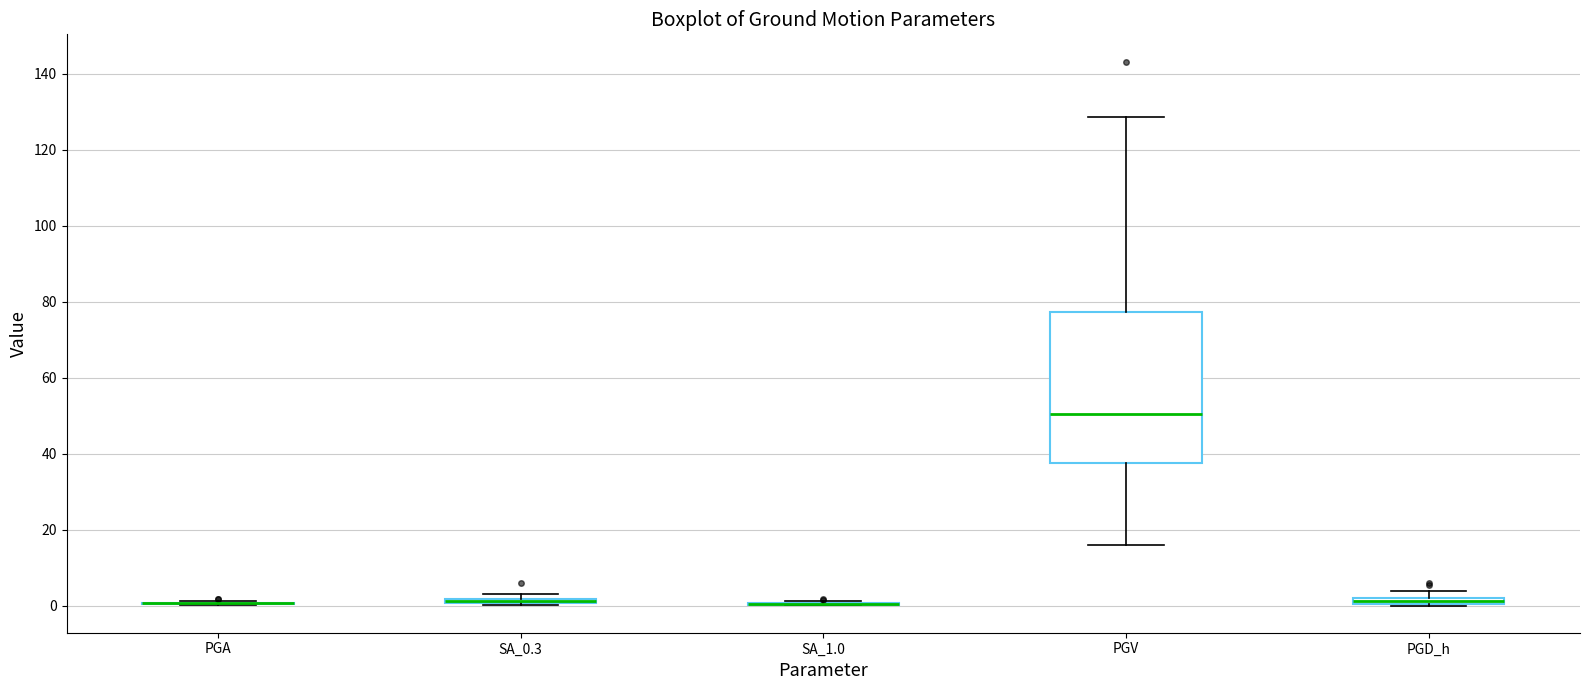

Where does the median line of the box for PGV sit on the y-axis? The values are not printed on the chart, so give them approximately, as read against the axis.

50